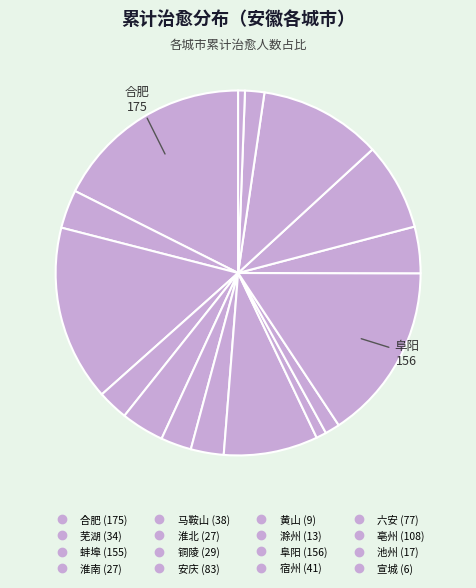

How many segments does this pie chart have?

16